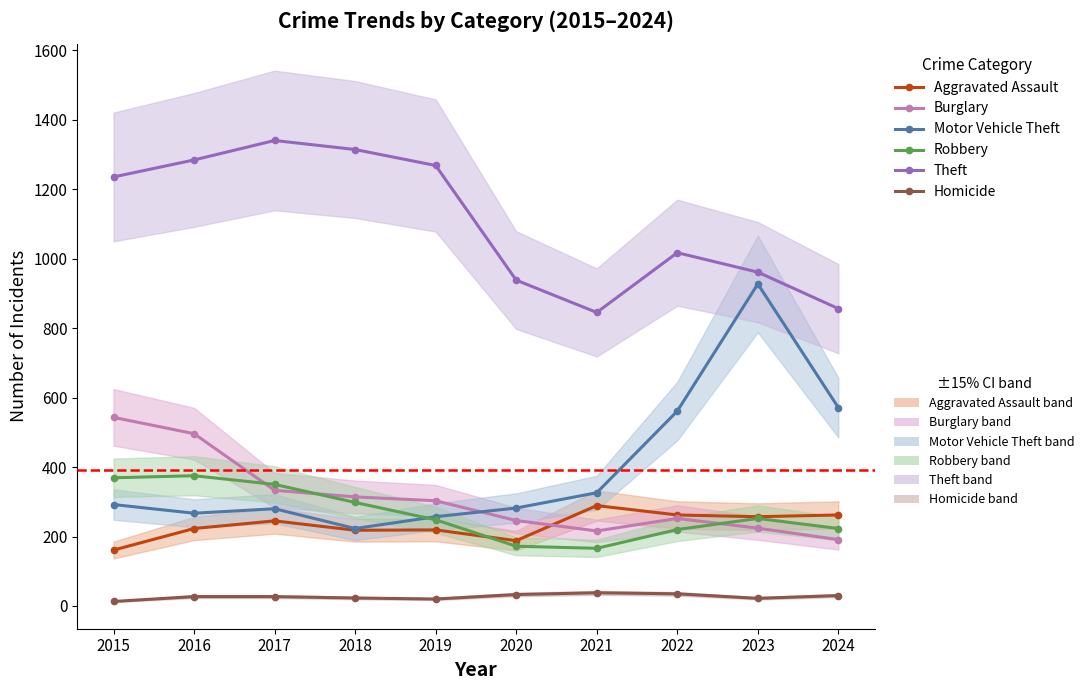

Is this an area chart (filled region under the line)?

No